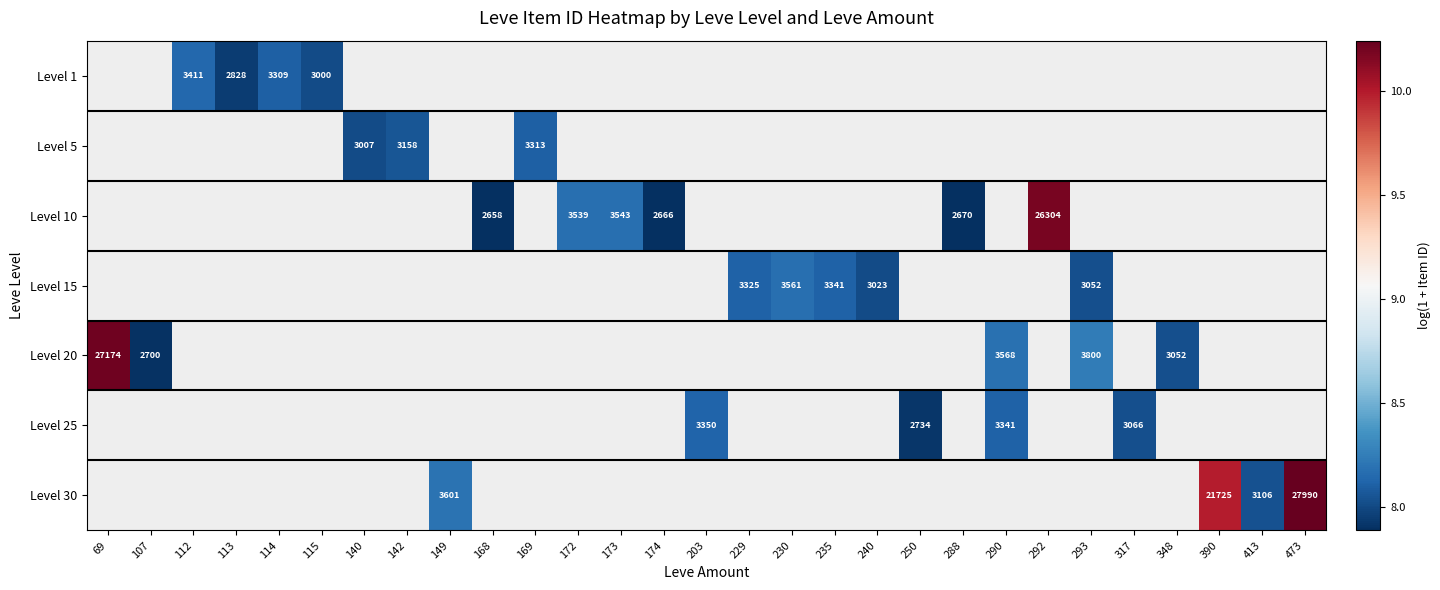

Which has a higher value, 288 or 229?

229